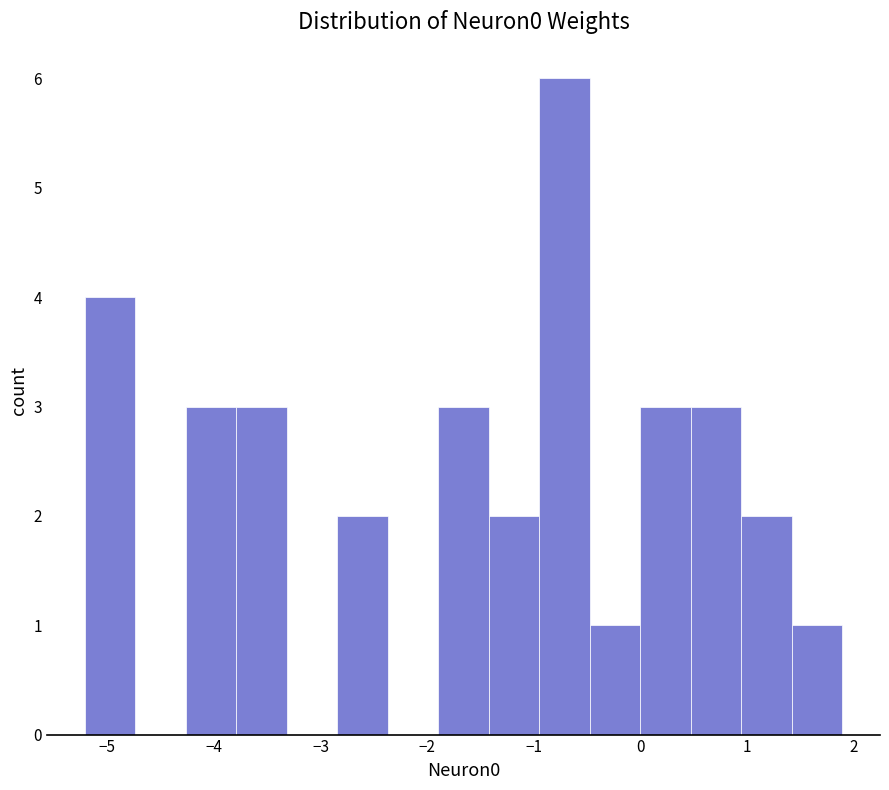

Reading left to right, transcribe this chart: for each bar, give the range it covers on the x-axis and its height. Neither the bar edges nor the heights are printed on the chart, so give them approximately, as read against the axes.

-5.2 to -4.7: 4
-4.7 to -4.3: 0
-4.3 to -3.8: 3
-3.8 to -3.3: 3
-3.3 to -2.8: 0
-2.8 to -2.4: 2
-2.4 to -1.9: 0
-1.9 to -1.4: 3
-1.4 to -0.9: 2
-0.9 to -0.5: 6
-0.5 to 0.0: 1
0.0 to 0.5: 3
0.5 to 0.9: 3
0.9 to 1.4: 2
1.4 to 1.9: 1